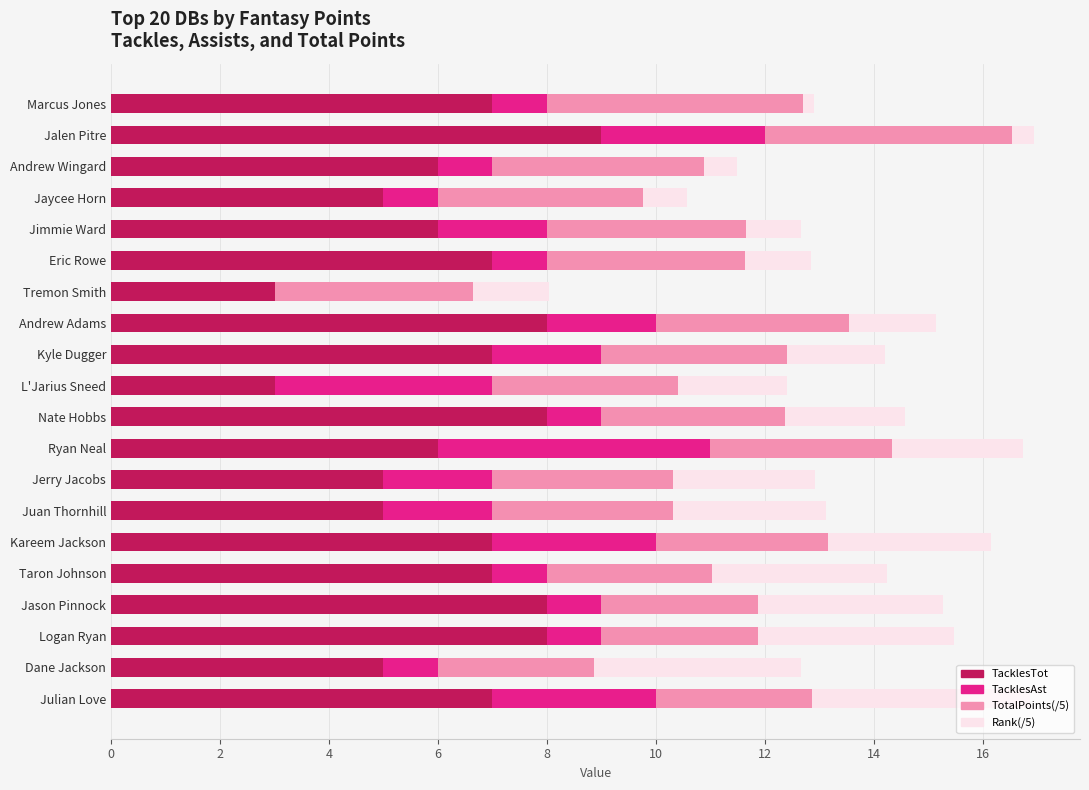

What is the total value across all series at Nate Hobbs?

14.6